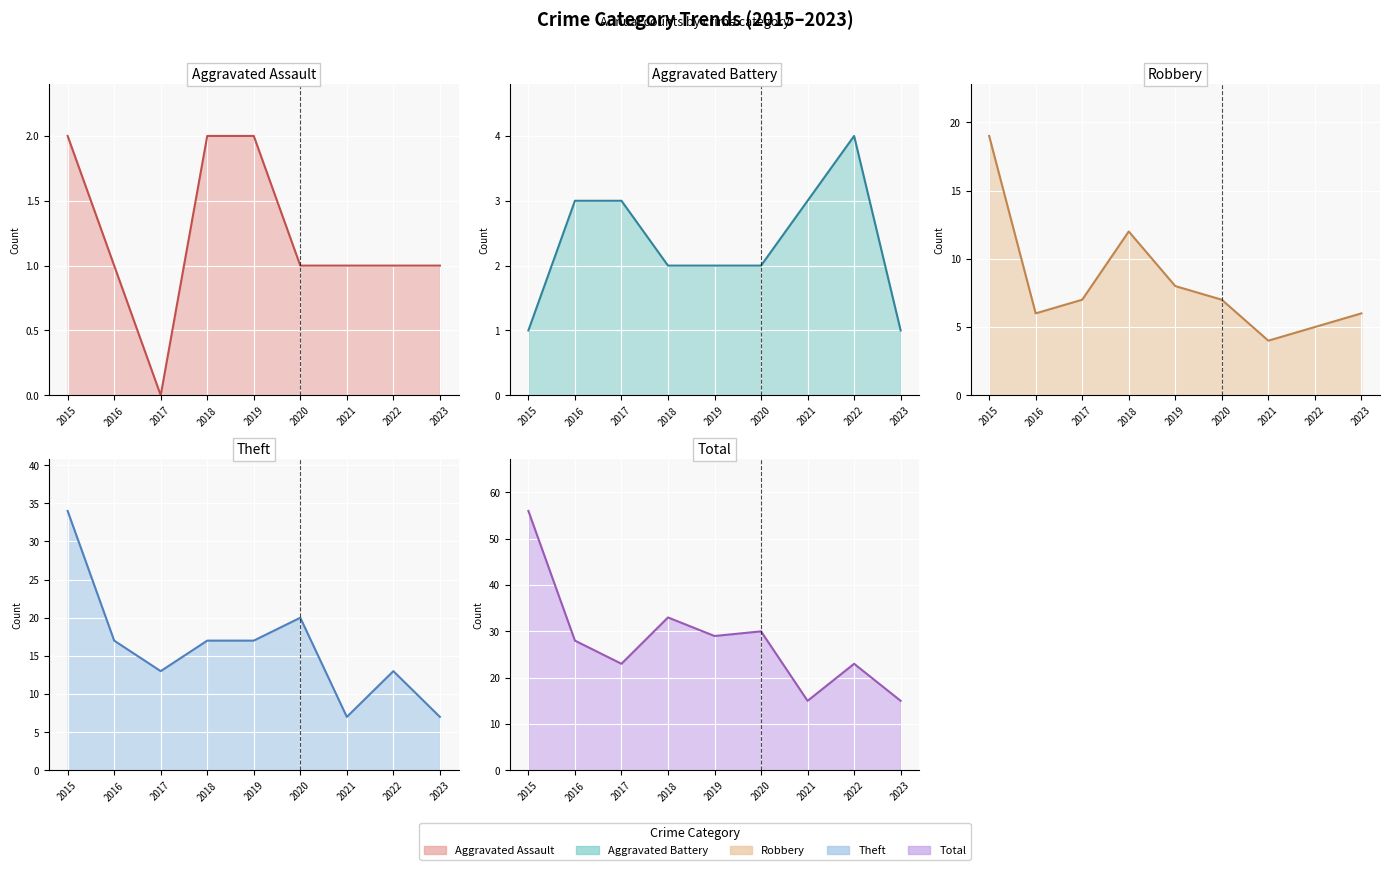

Which series has the largest total across all categories?

Total line